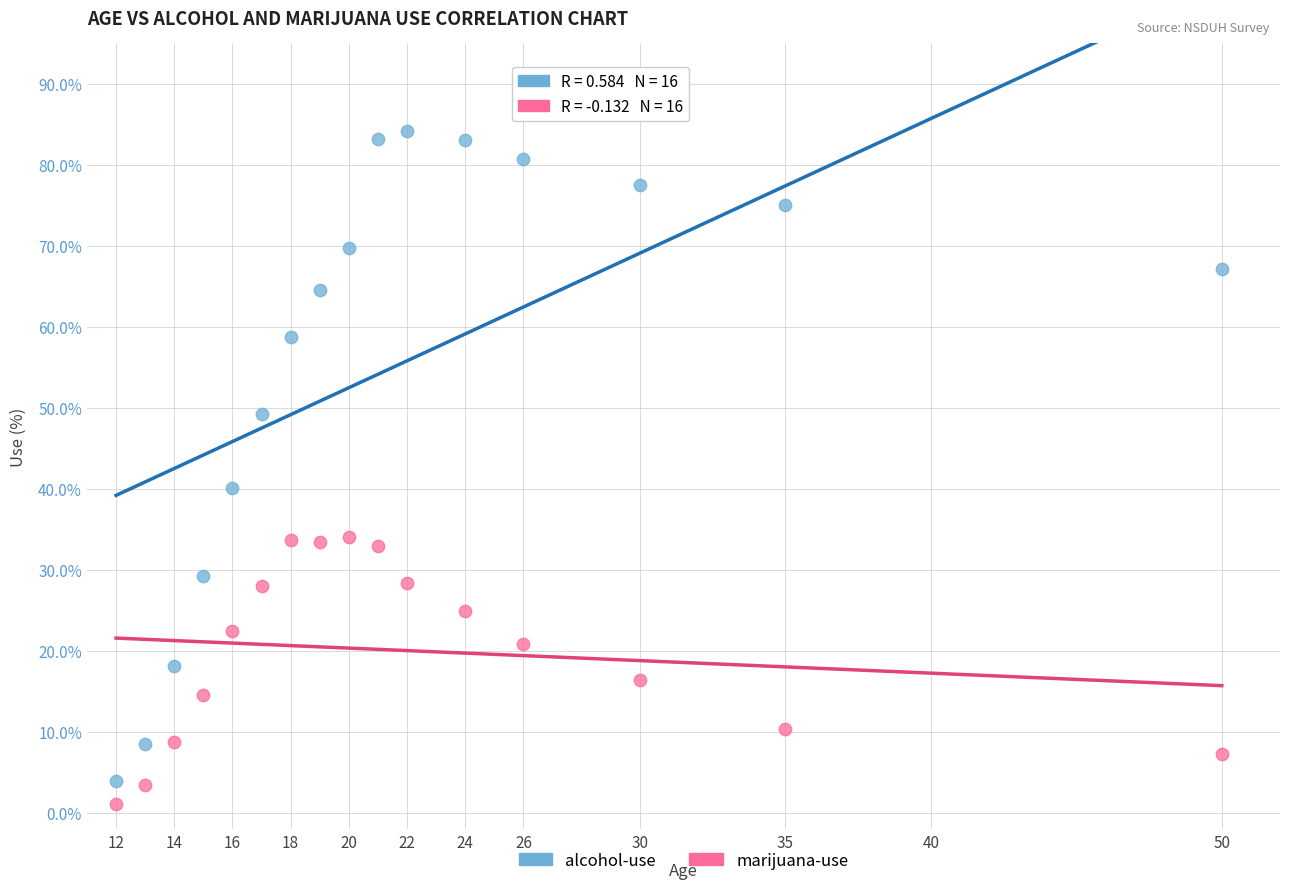

Across all series, what Y value is closest to 42?

40.1